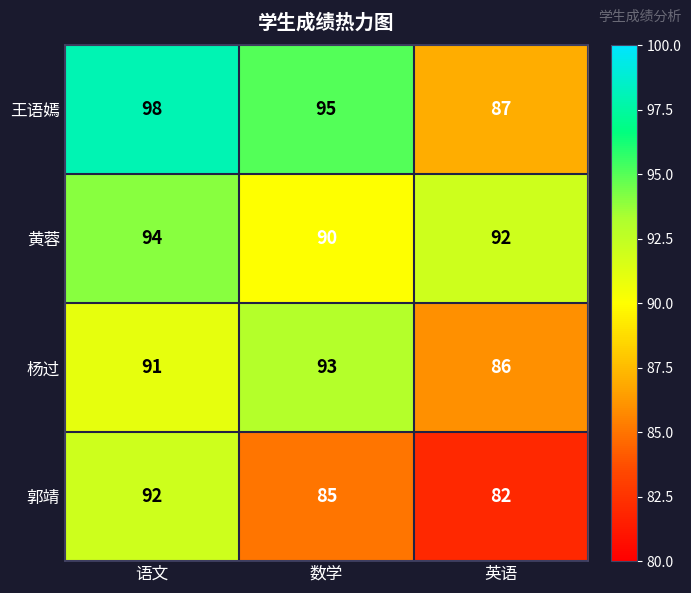

The value of 王语嫣 at 英语 is 136. True or false?

False